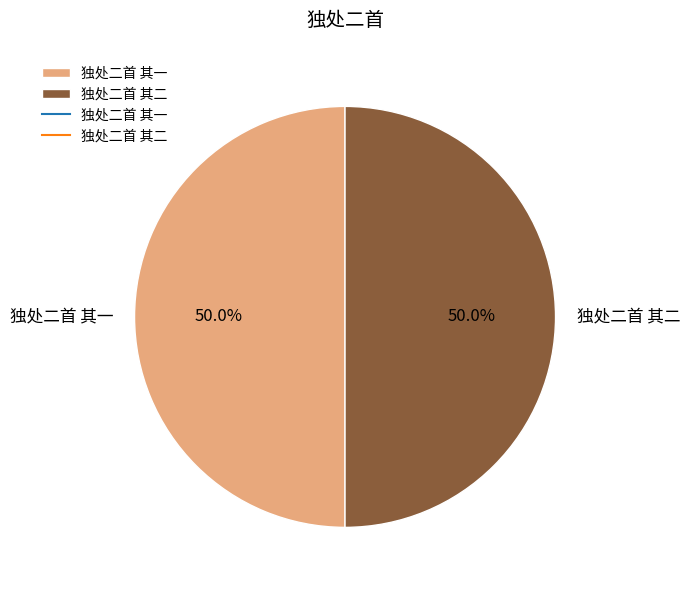

Approximately how many times larger is the value at 独处二首 其二 compared to 独处二首 其一?

1.0